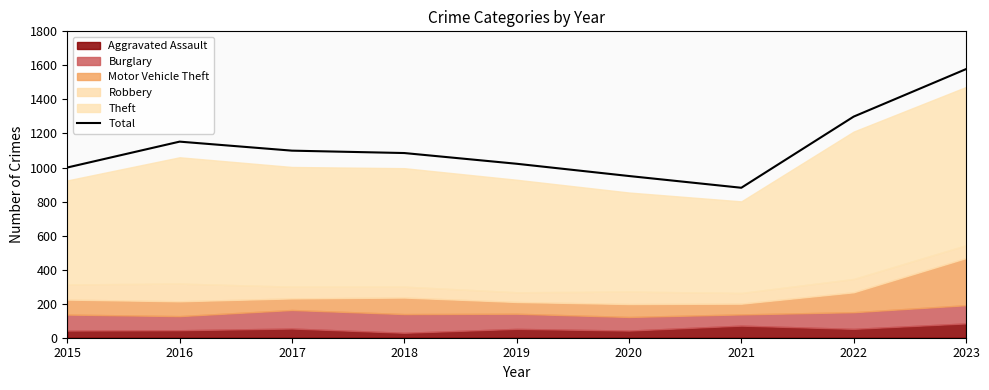

Which category has the lowest value across all series?

2021